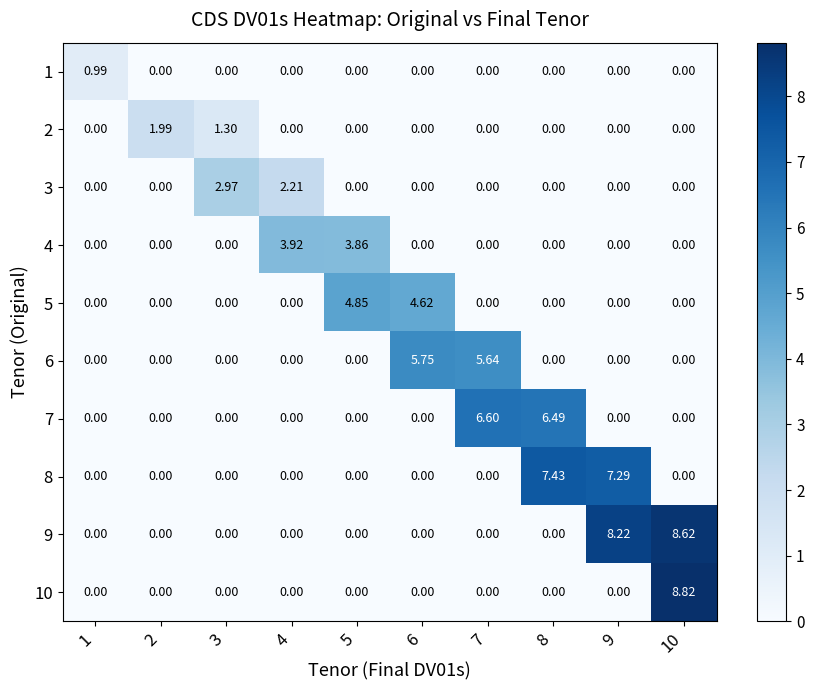

Which category has the lowest value across all series?

2